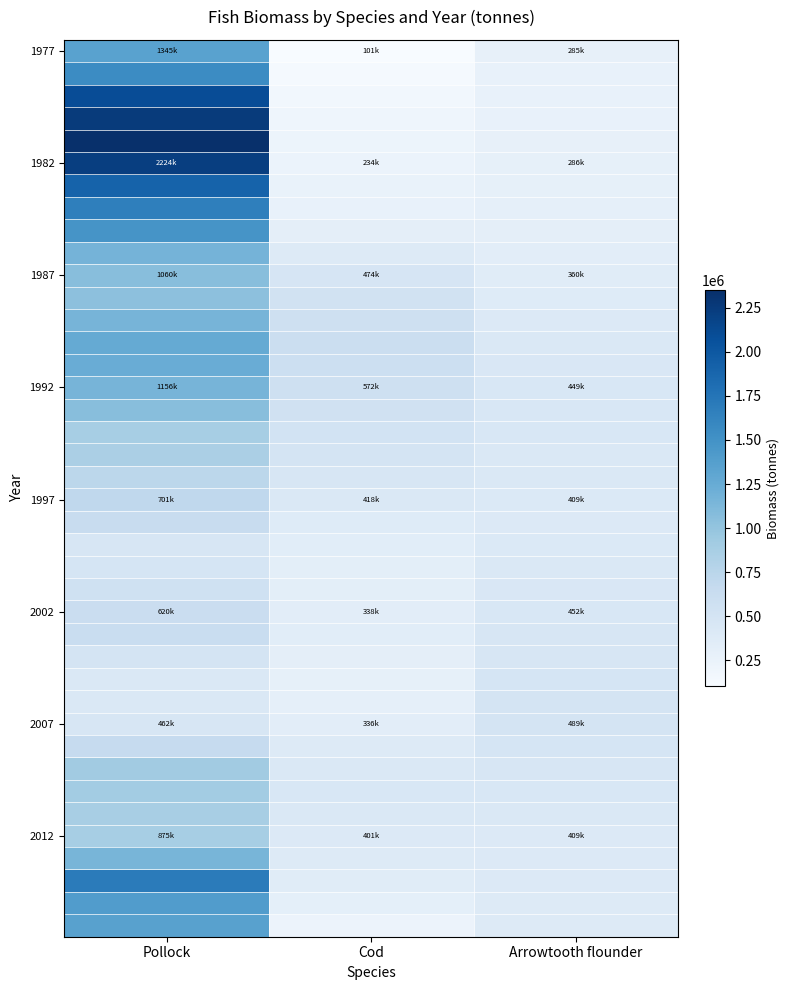

What is the minimum value shown in the chart?

101441.5